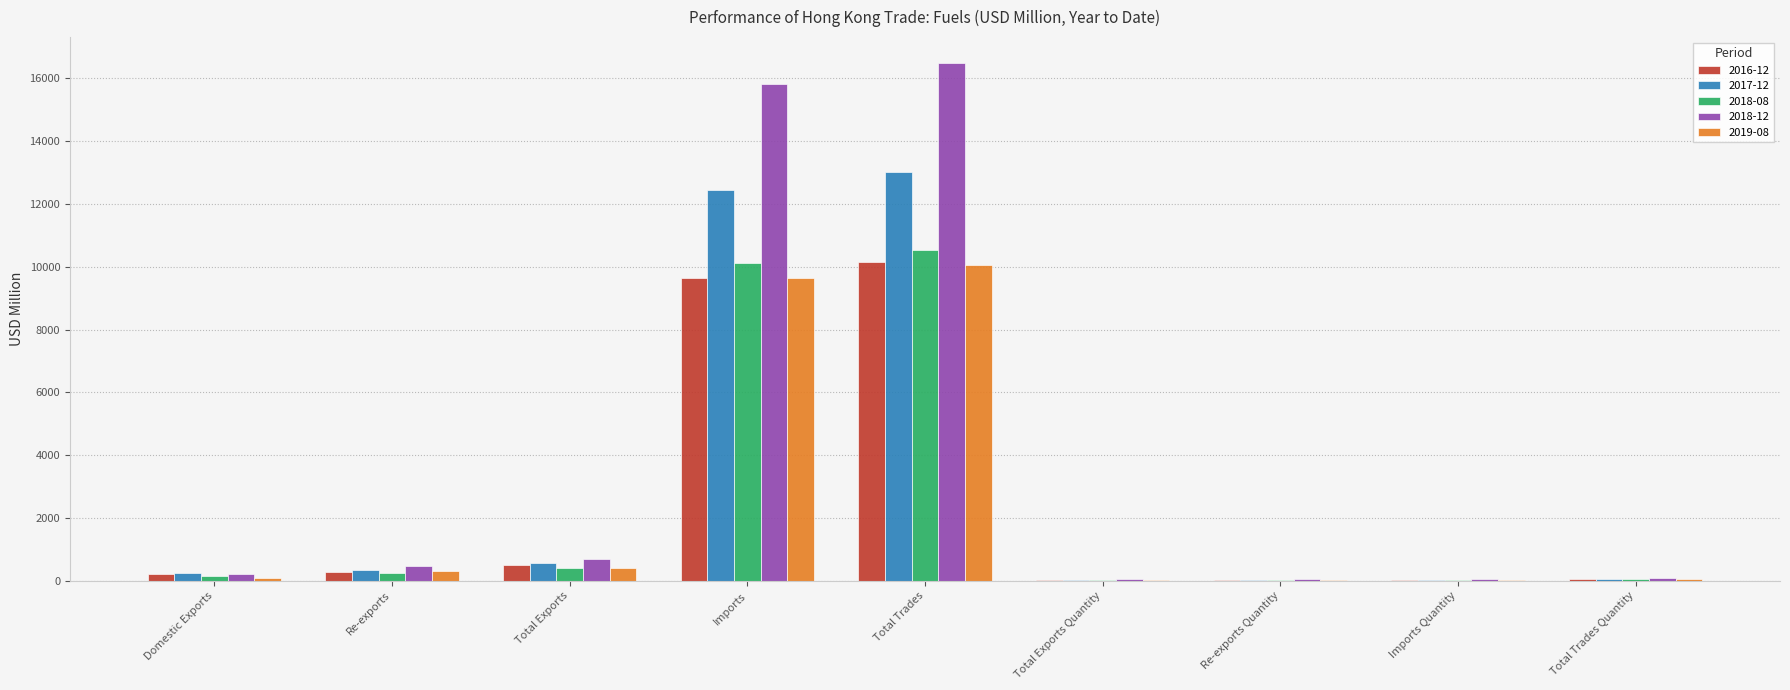

What is the greatest value displayed?

16489.5